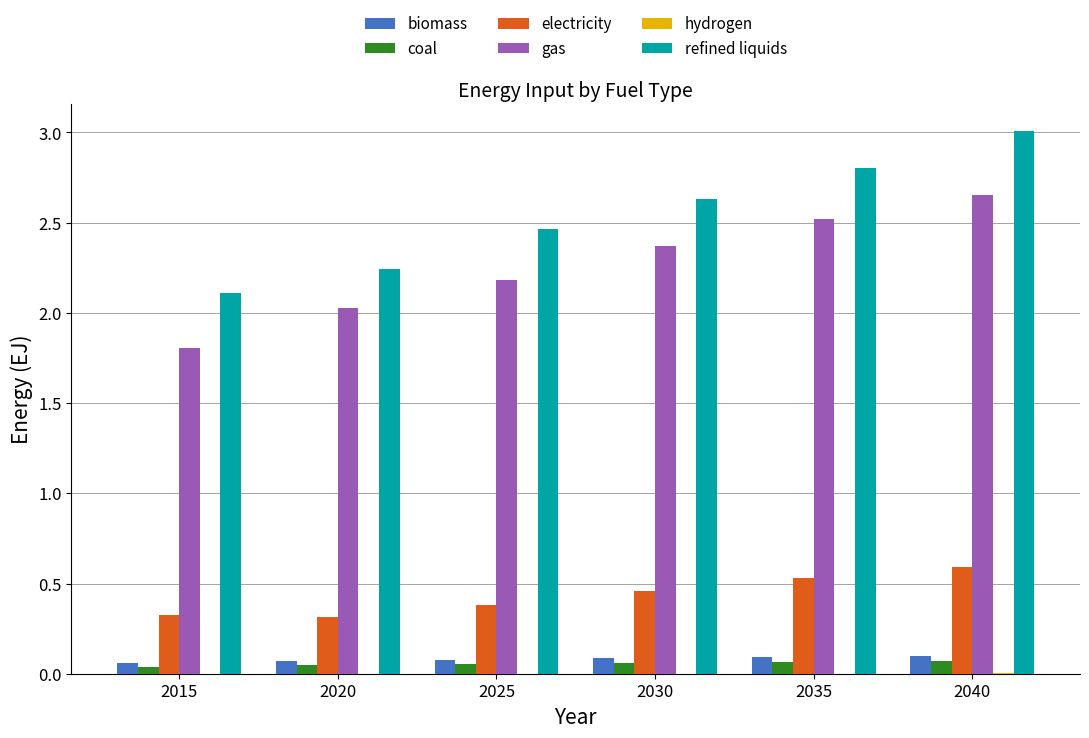

Between 2020 and 2030, which series saw the biggest shift?

refined liquids